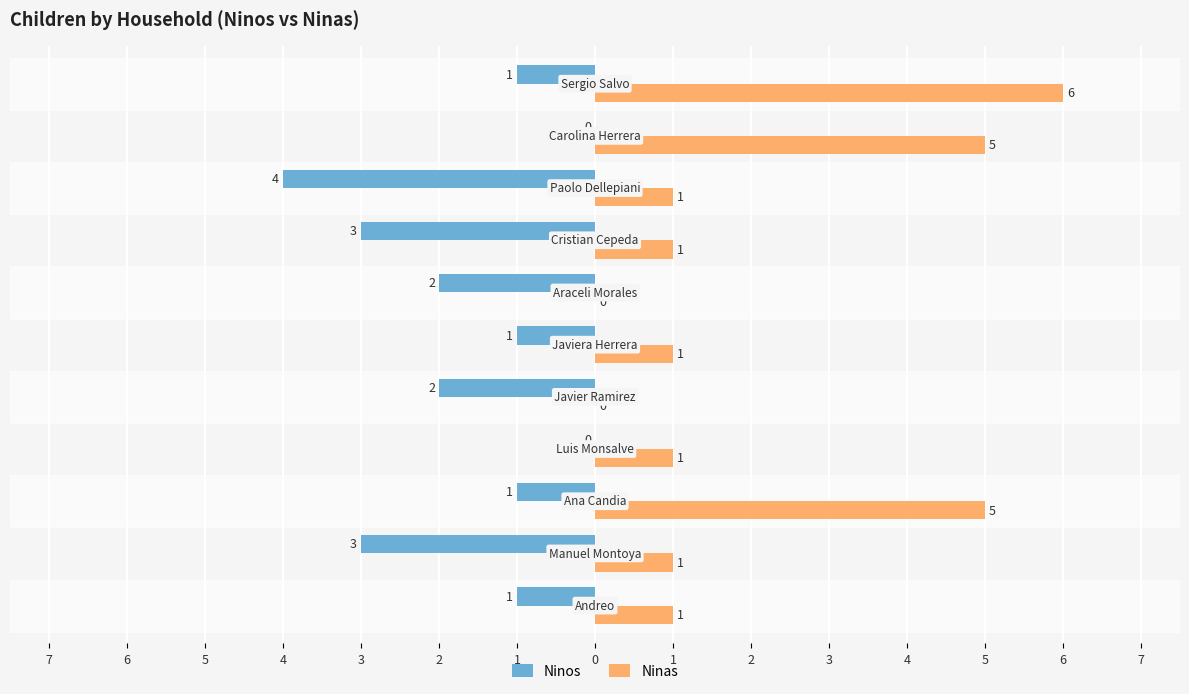

What is the greatest value displayed?

6